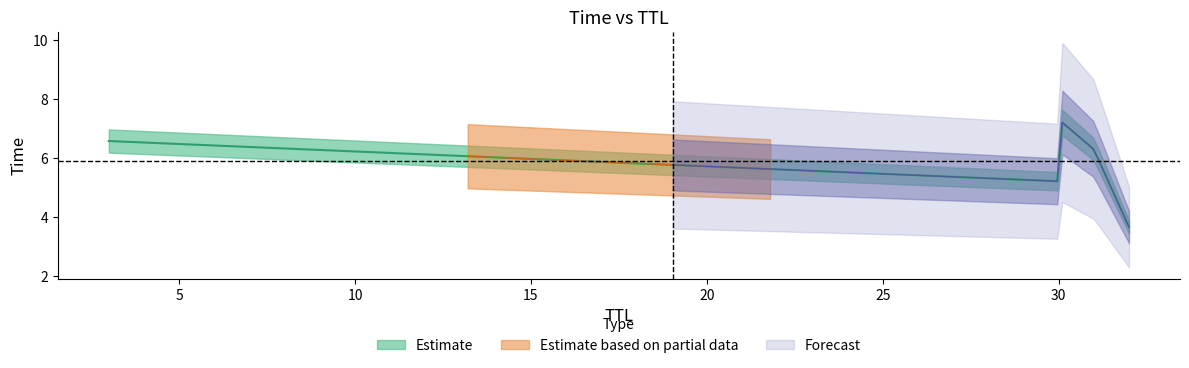

Between 31 and 30, which is larger?

30